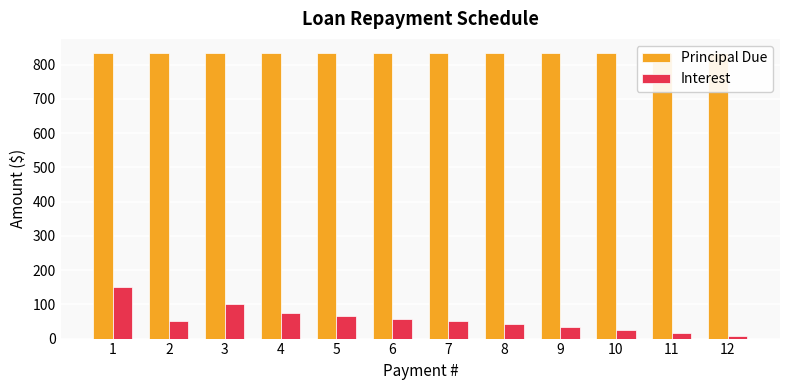

List the labels in order of Principal Due value, largest first.

12, 1, 2, 3, 4, 5, 6, 7, 8, 9, 10, 11